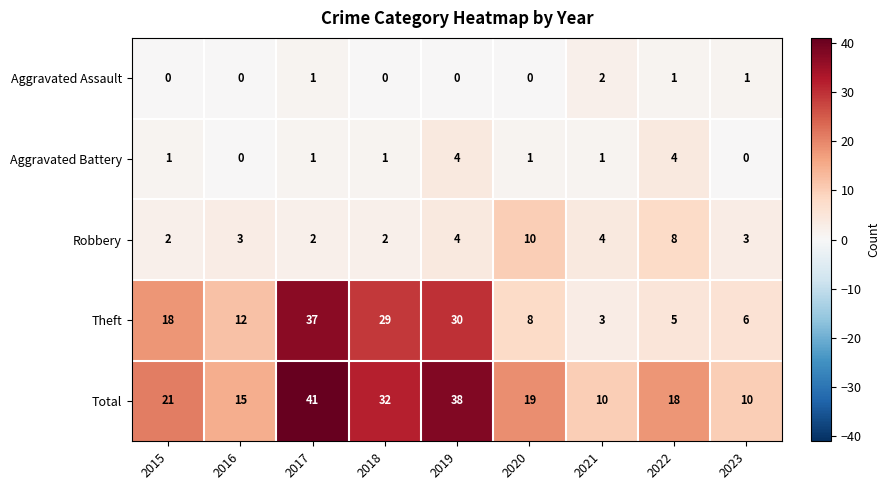

At which category is the sum across all series the highest?

2017